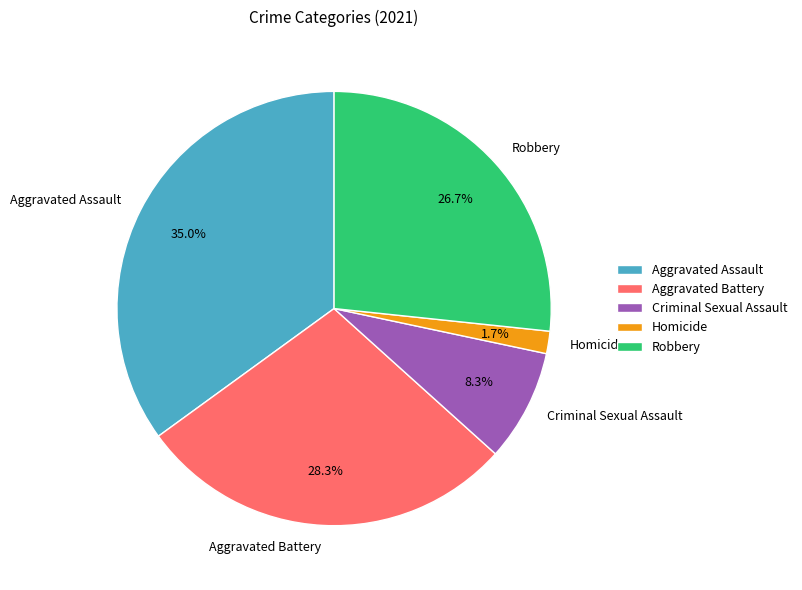

Count the number of slices in the pie.

5